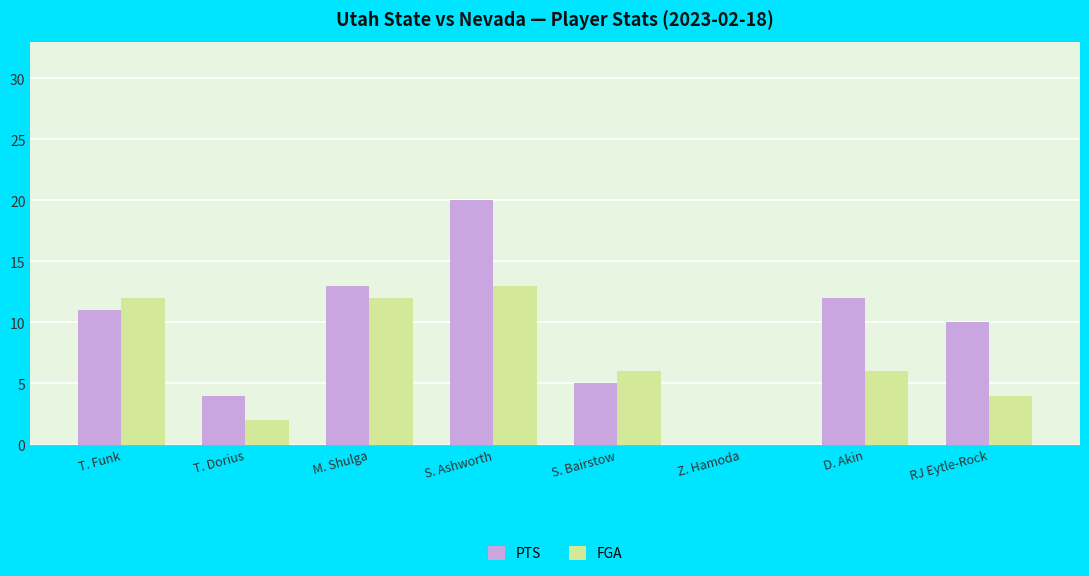

Which series has the widest spread of values?

PTS